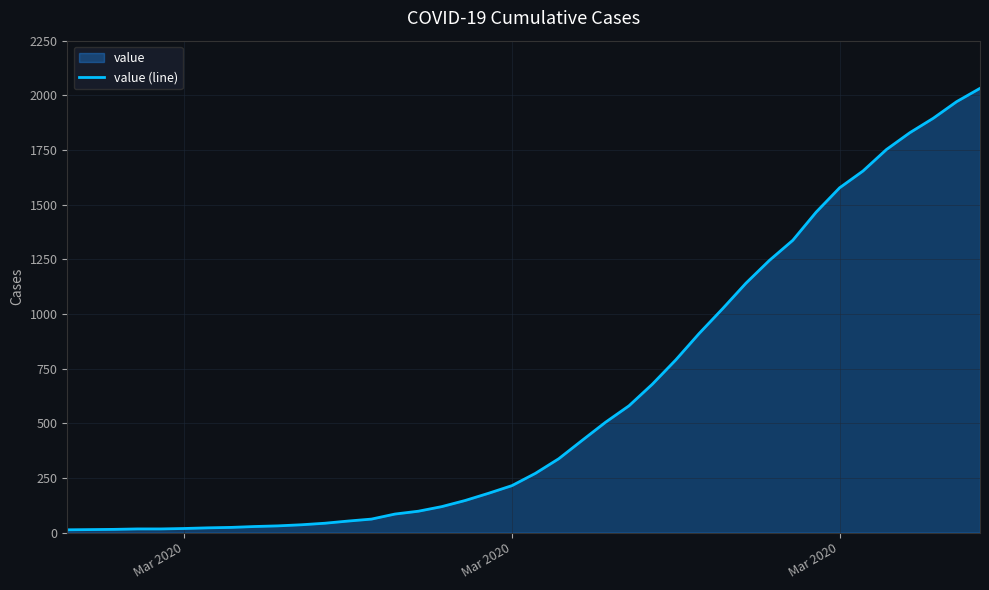

The value at 12 is 22. True or false?

False